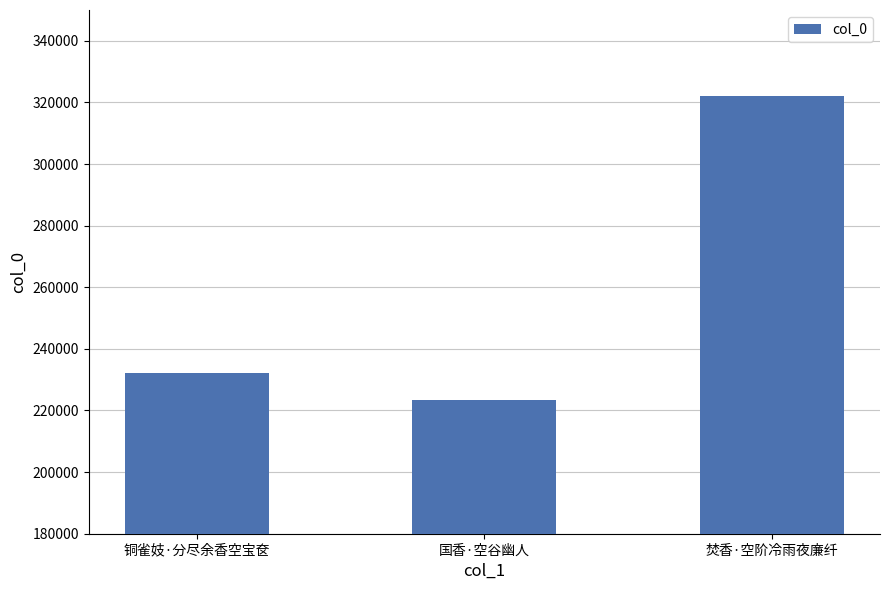

The chart shows a value of 115422 at 国香·空谷幽人. True or false?

False